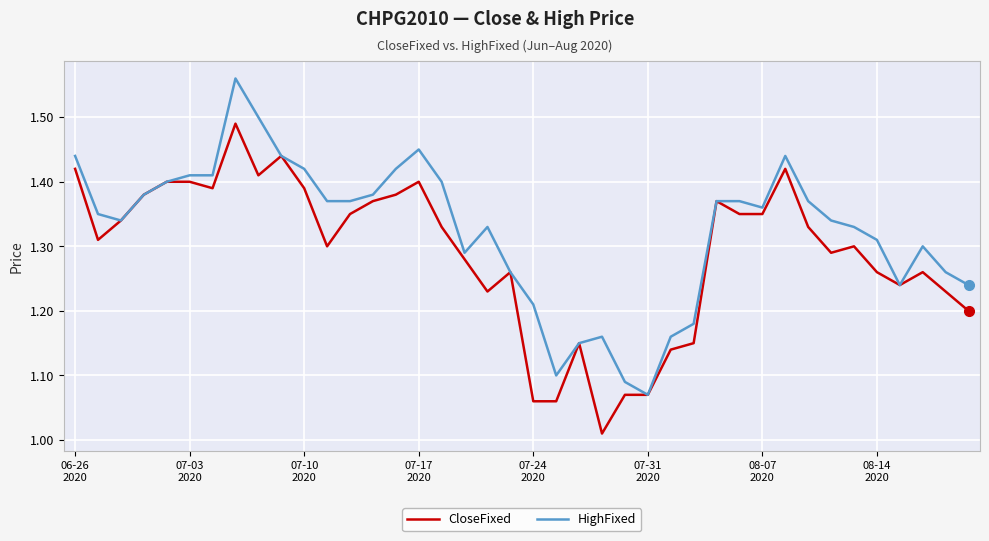

Which series has the largest total across all categories?

HighFixed